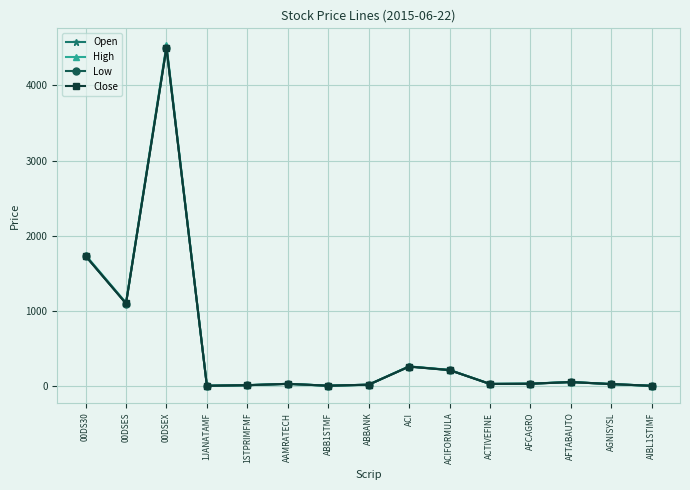

Does the chart display data point markers on the line(s)?

Yes